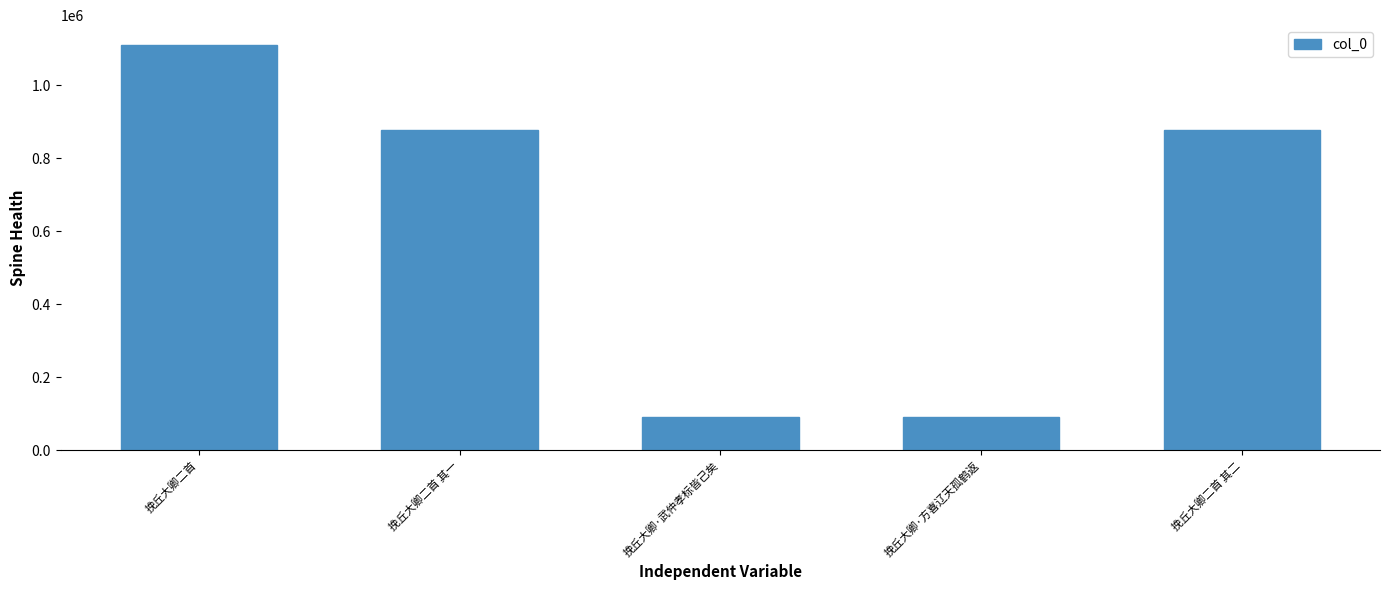

Are the bars grouped side by side (vs. stacked)?

No